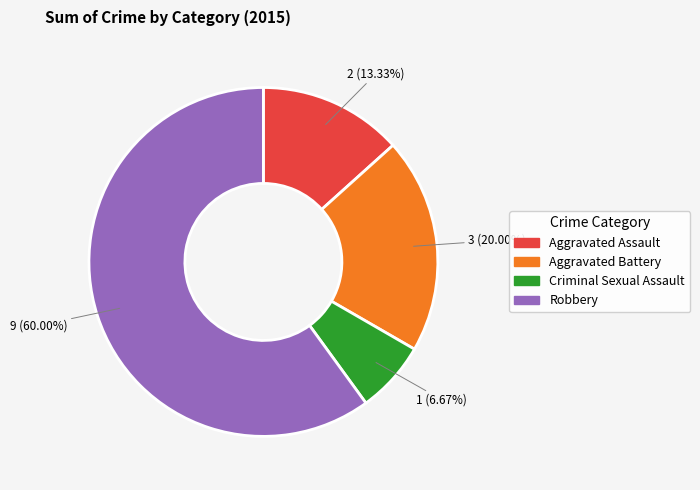

To the nearest percent, what is the average slice percentage?

25%